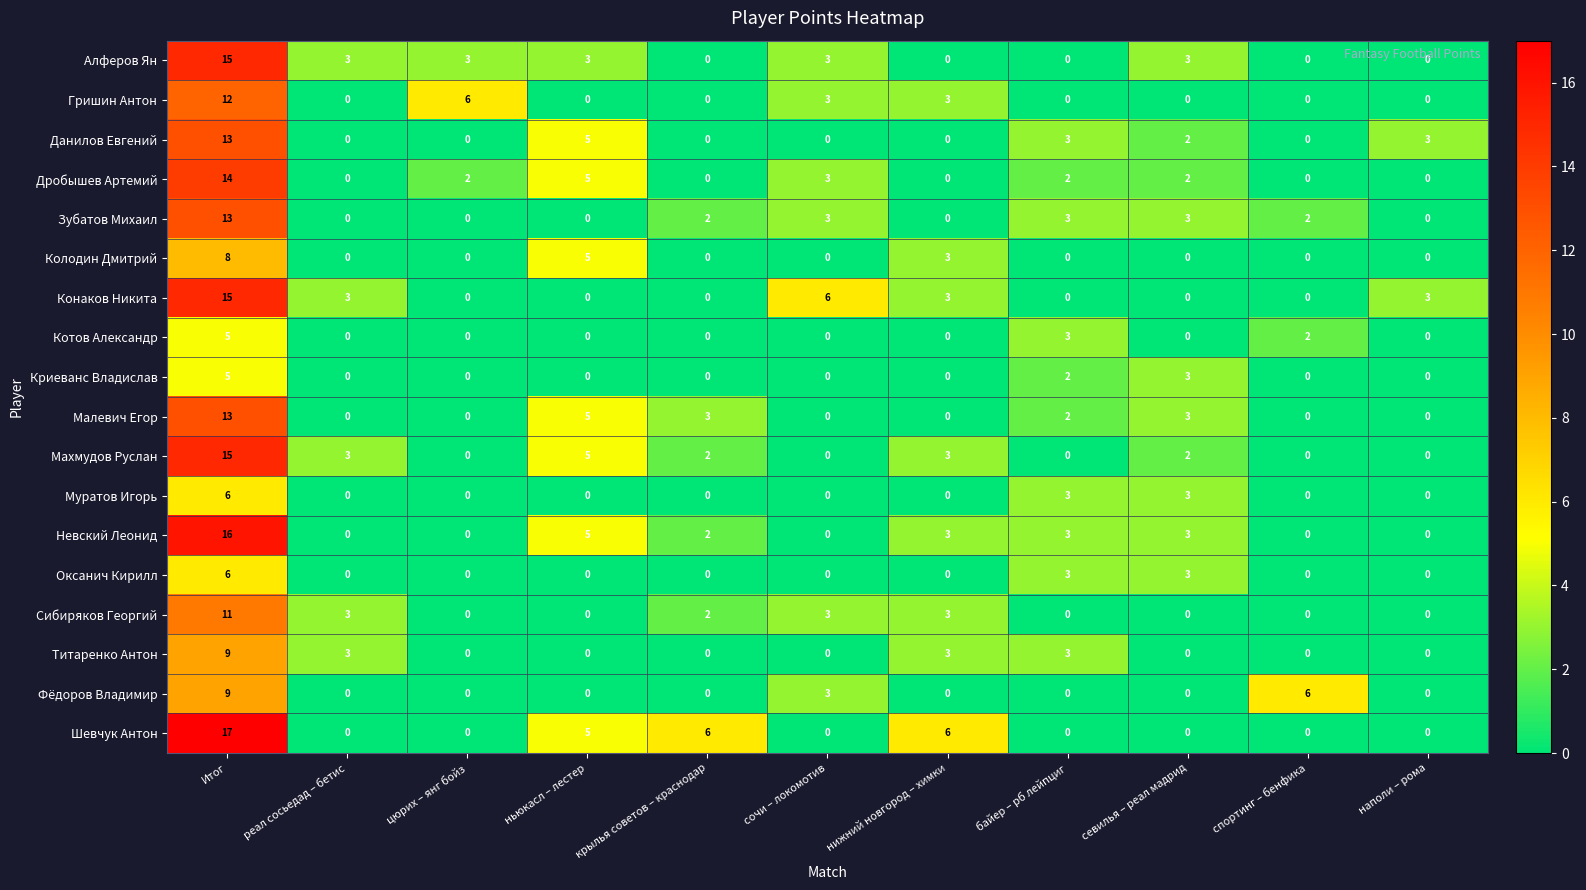

Is it true that Конаков Никита equals -7 at байер – рб лейпциг?

False